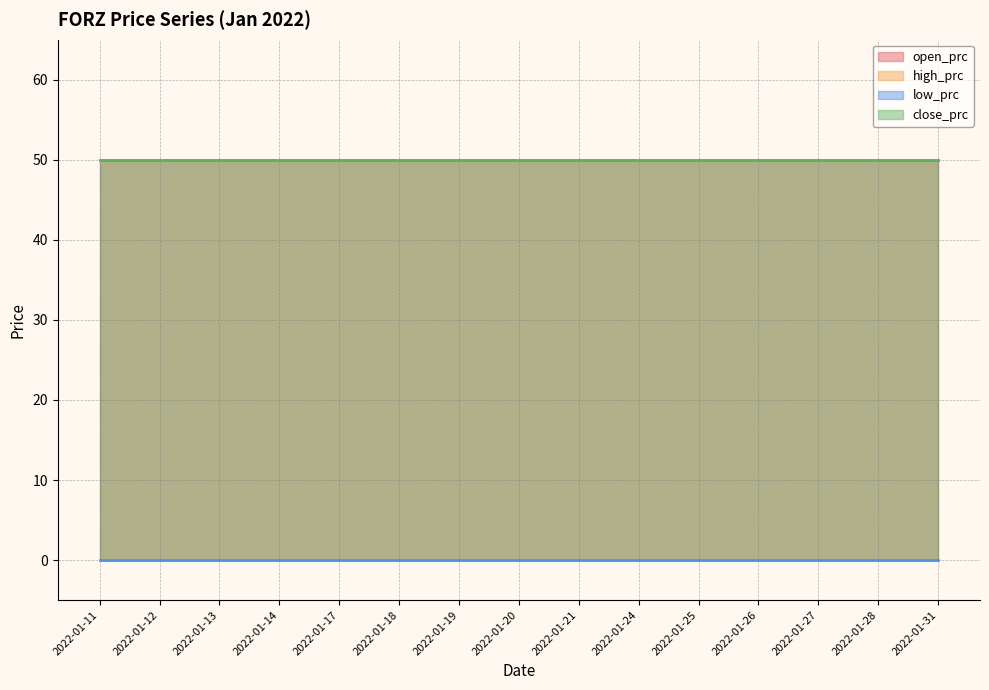

Which series has the widest spread of values?

open_prc